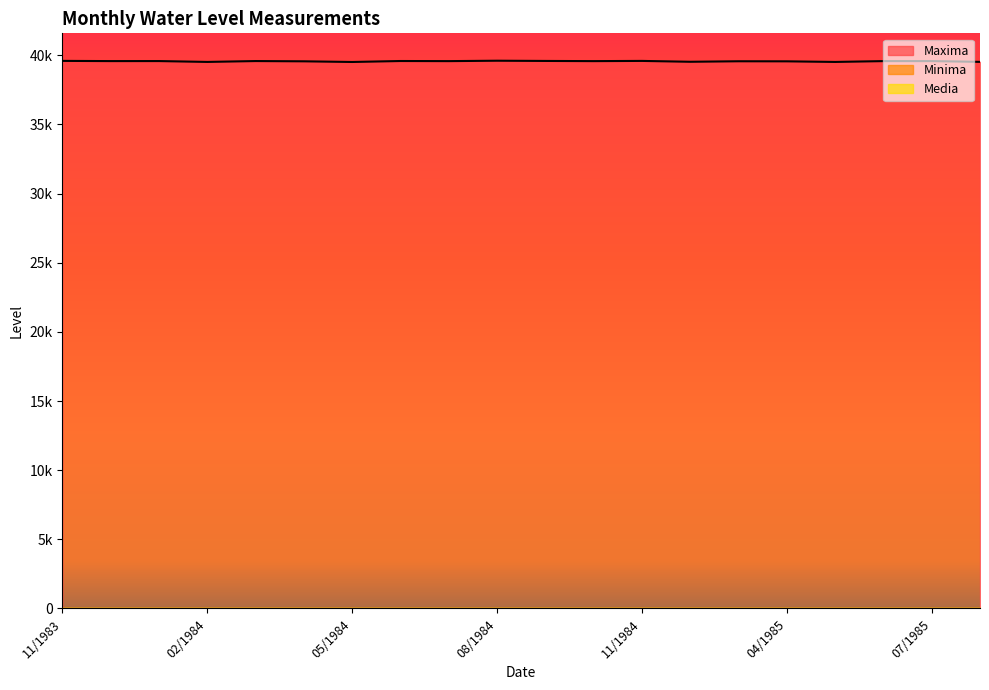

True or false: Media has more than 2 interior local peaks.

False